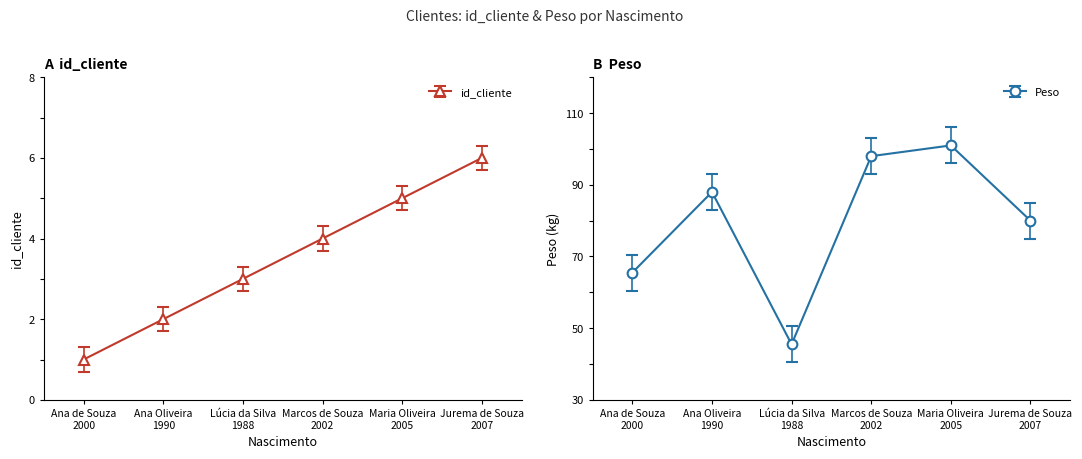

Rank the series by their average value, from lowest to highest.

id_cliente, Peso